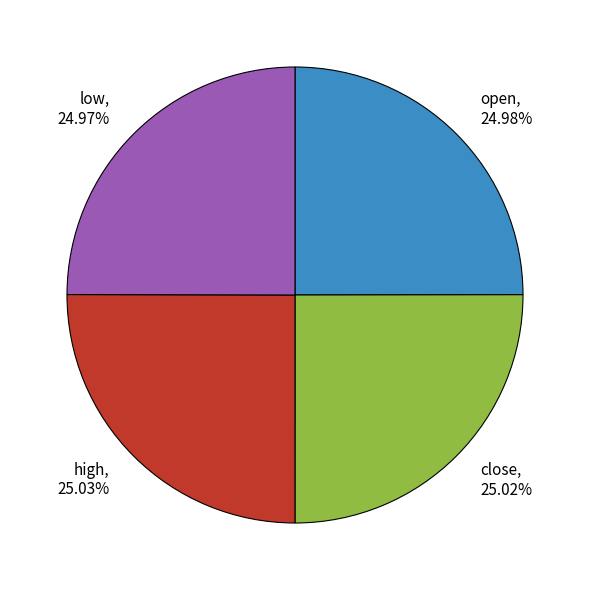

Does any single category account for the majority?

No